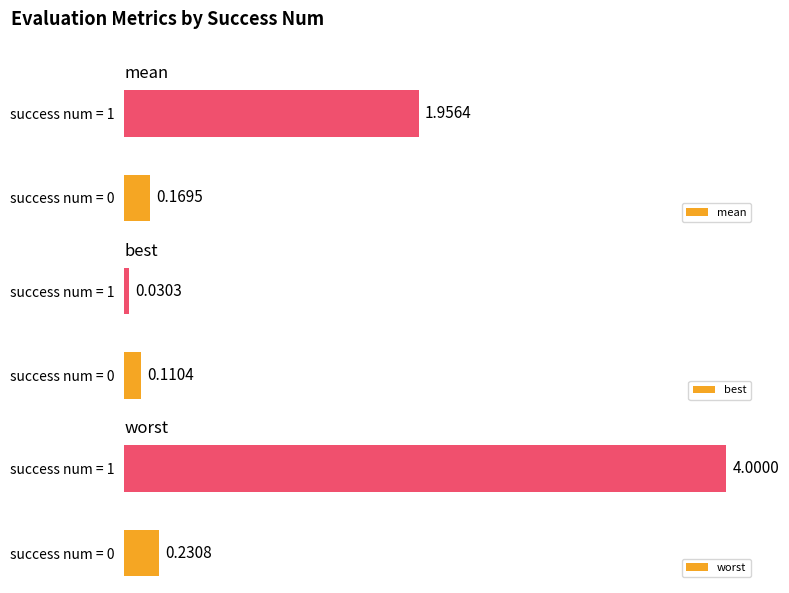

List the labels in order of mean value, largest first.

success num = 1, success num = 0